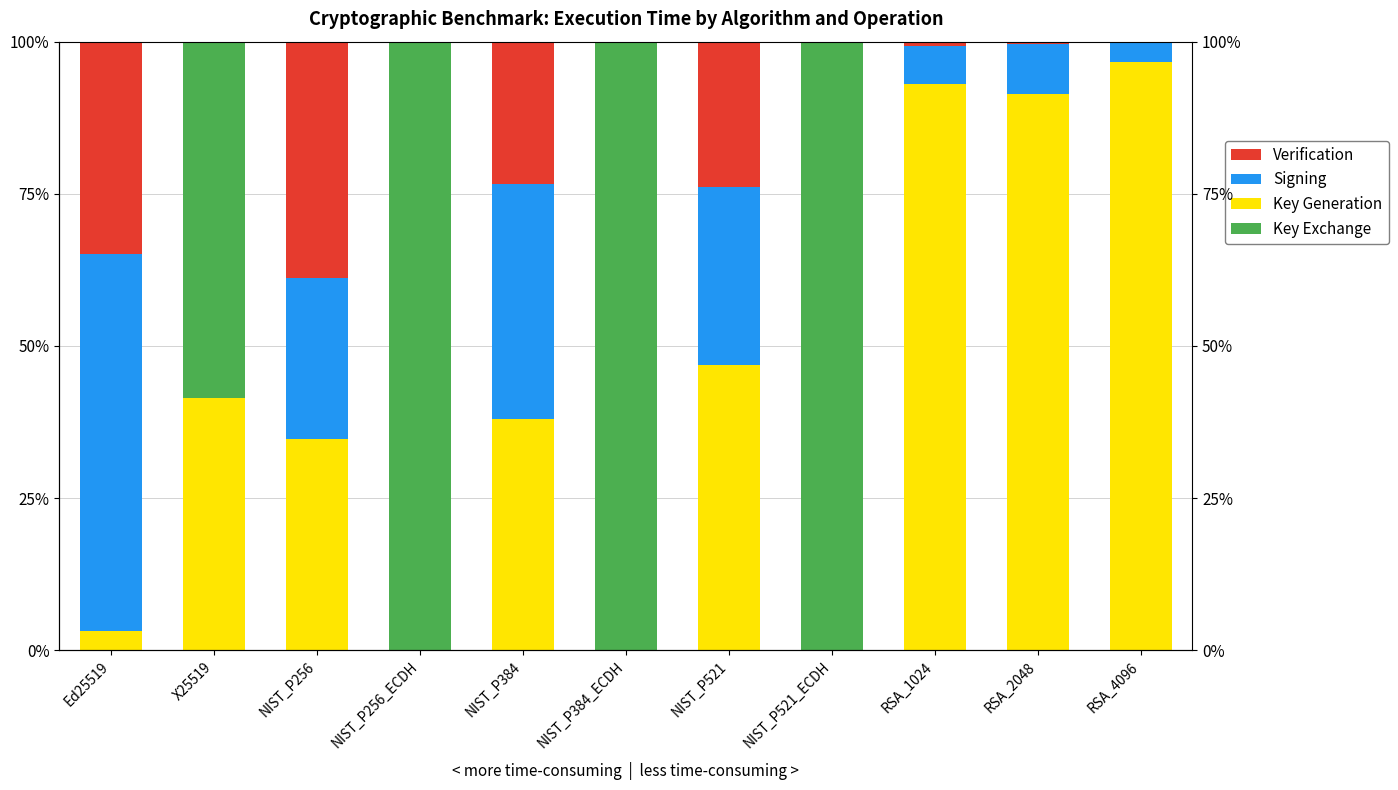

What is the spread (max minus min) of values at X25519?

58.5